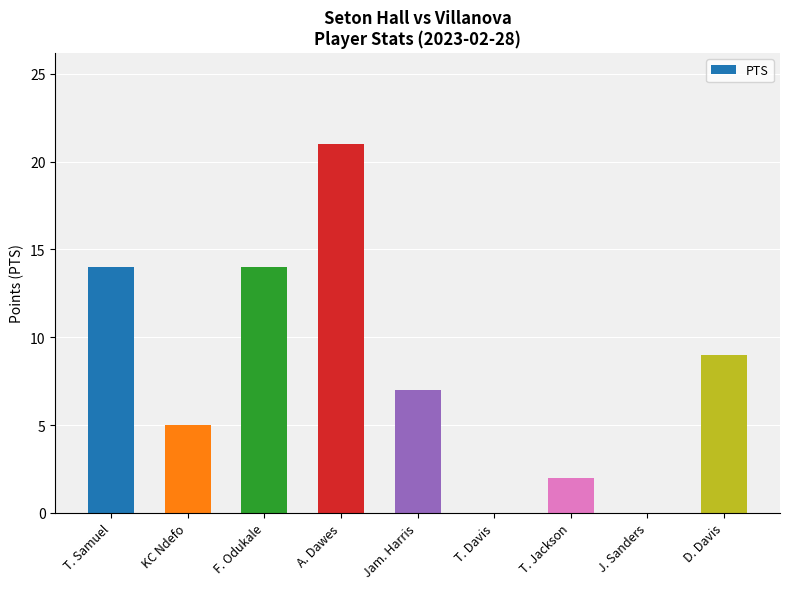

What is the greatest value displayed?

21